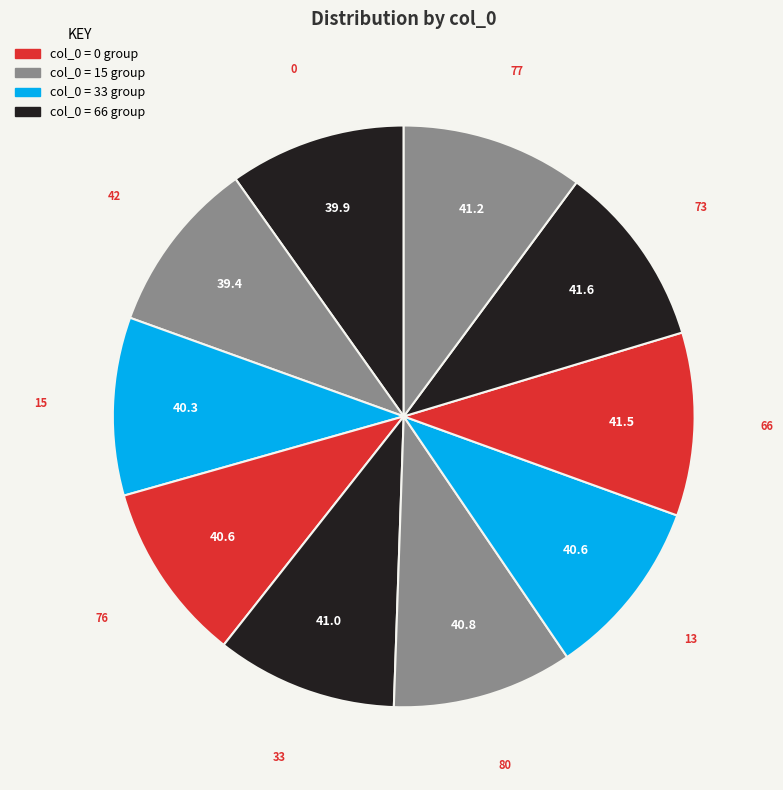

What is the ratio of the value at 76 to the value at 73?

1.0